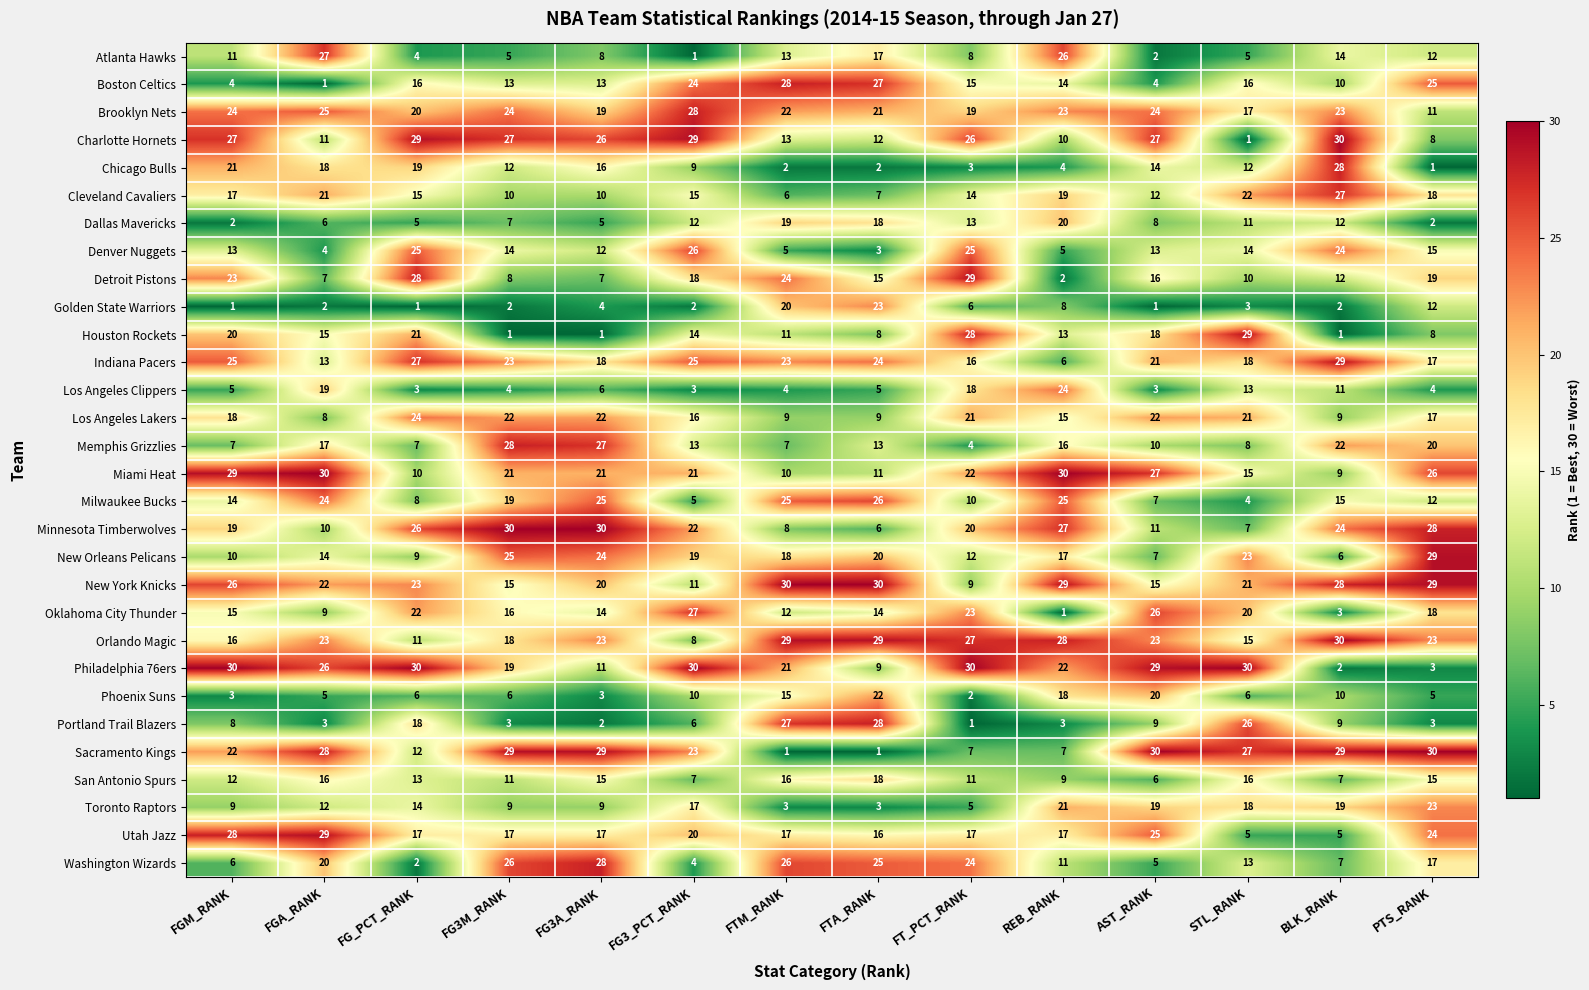

At which label does Minnesota Timberwolves first exceed 22?

FG_PCT_RANK